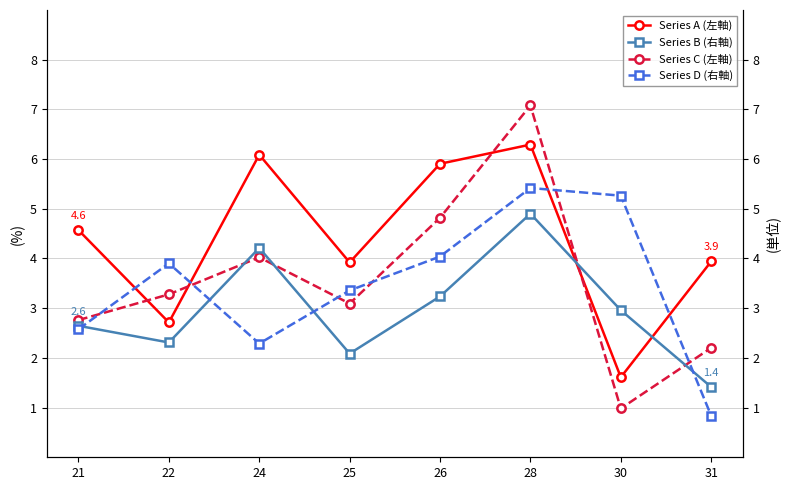

At which category does Series A (左軸) reach its first local valley?

22